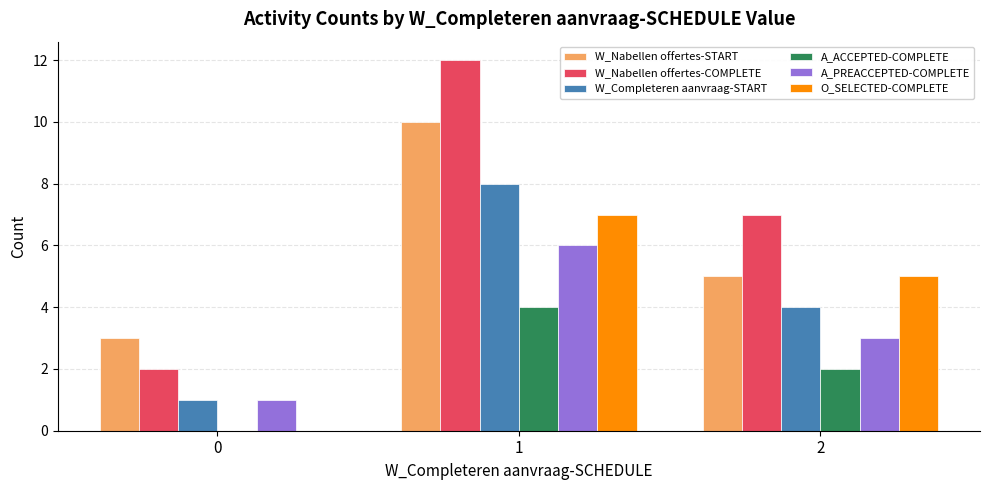

Is the value of A_PREACCEPTED-COMPLETE at 0 greater than the value of O_SELECTED-COMPLETE at 1?

No